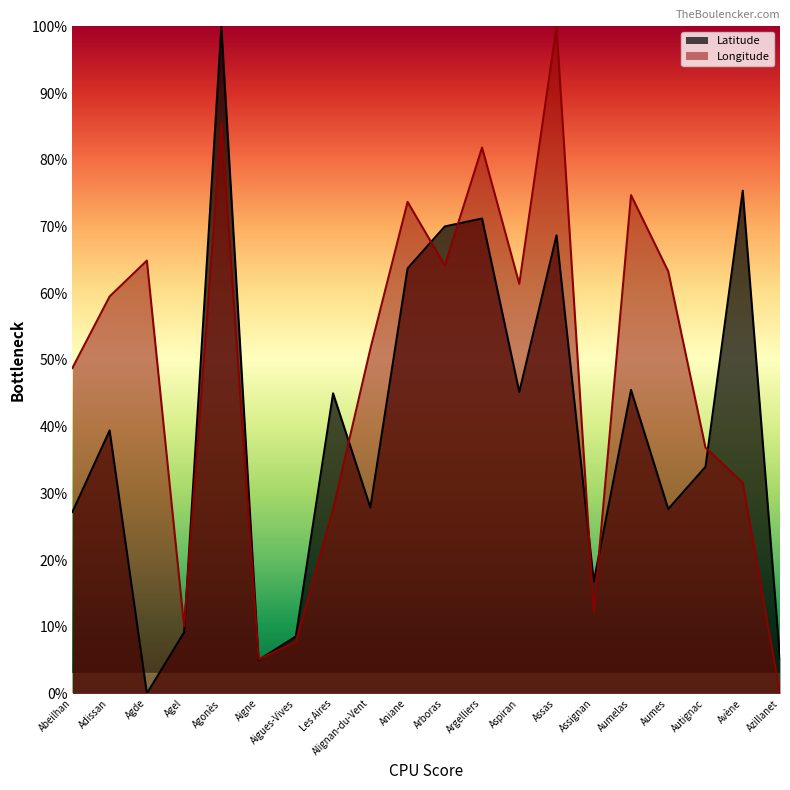

What are all the series names shown in the legend?

Latitude, Longitude